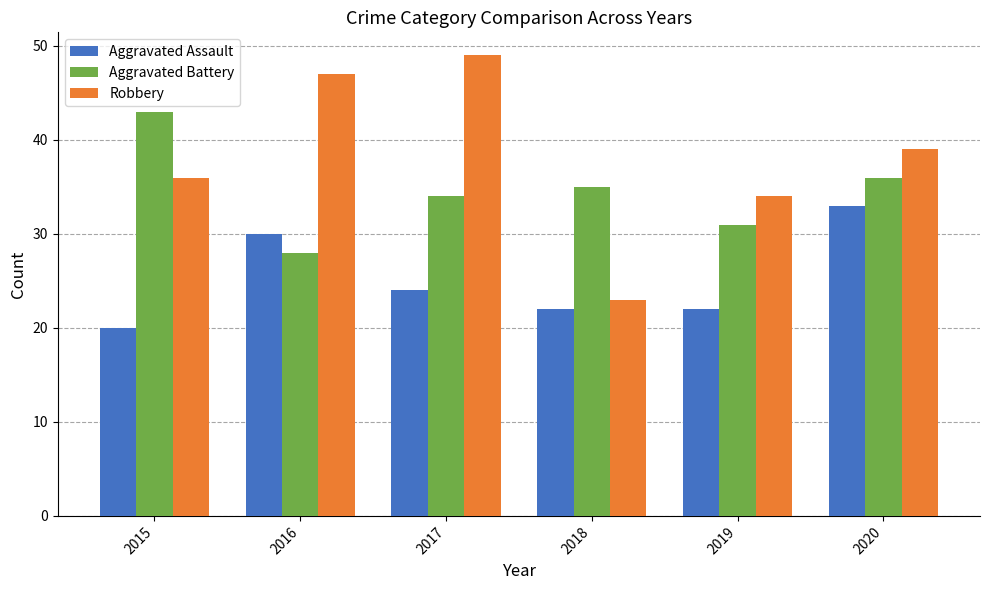

What are all the series names shown in the legend?

Aggravated Assault, Aggravated Battery, Robbery